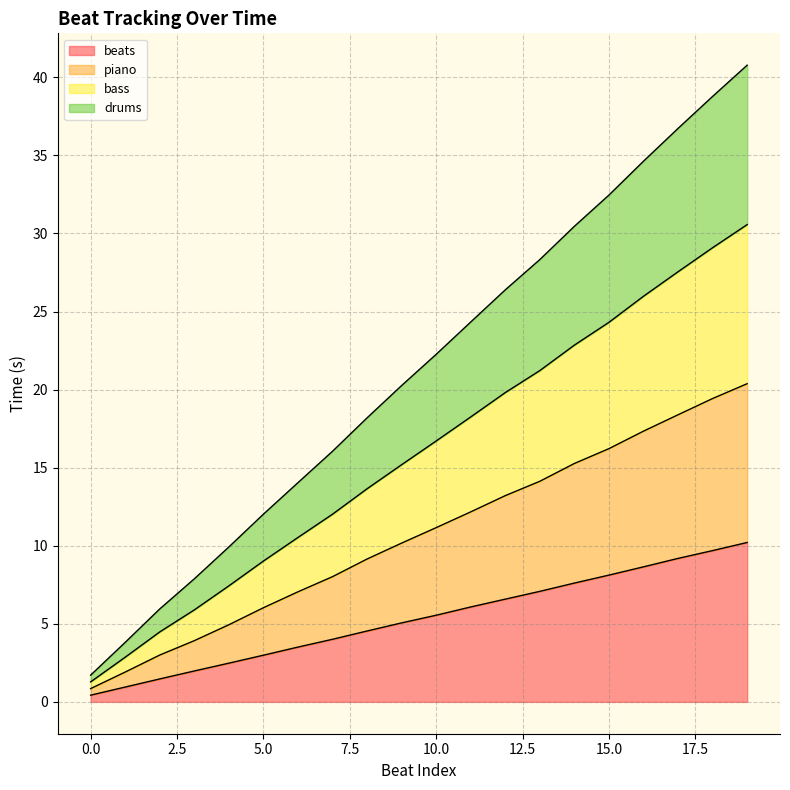

List the series in order of their overall mean, lowest first.

beats, piano, drums, bass